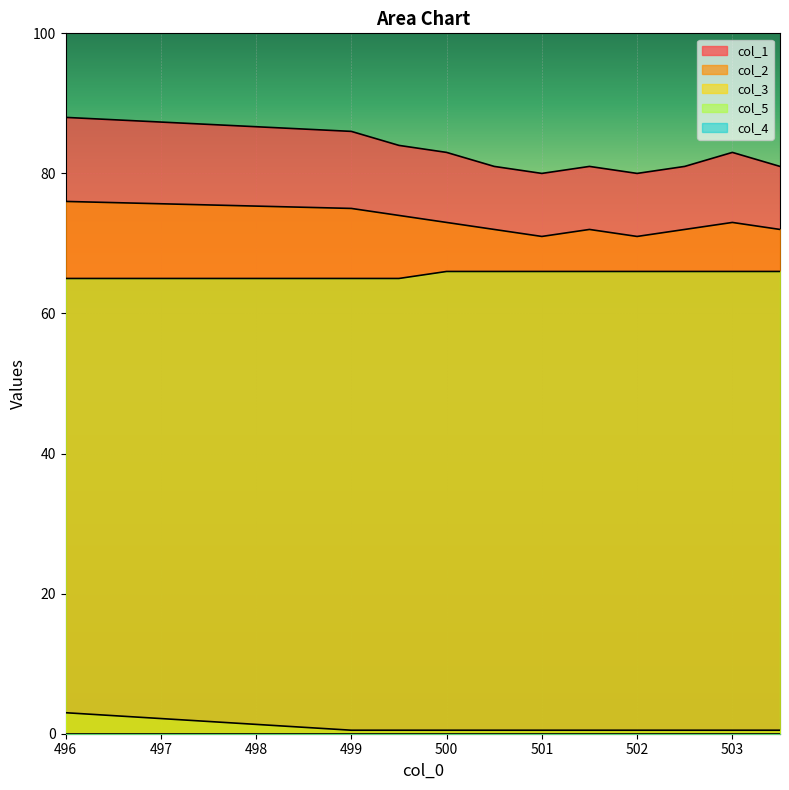

Which category has the lowest value in the col_1 series?

501.0